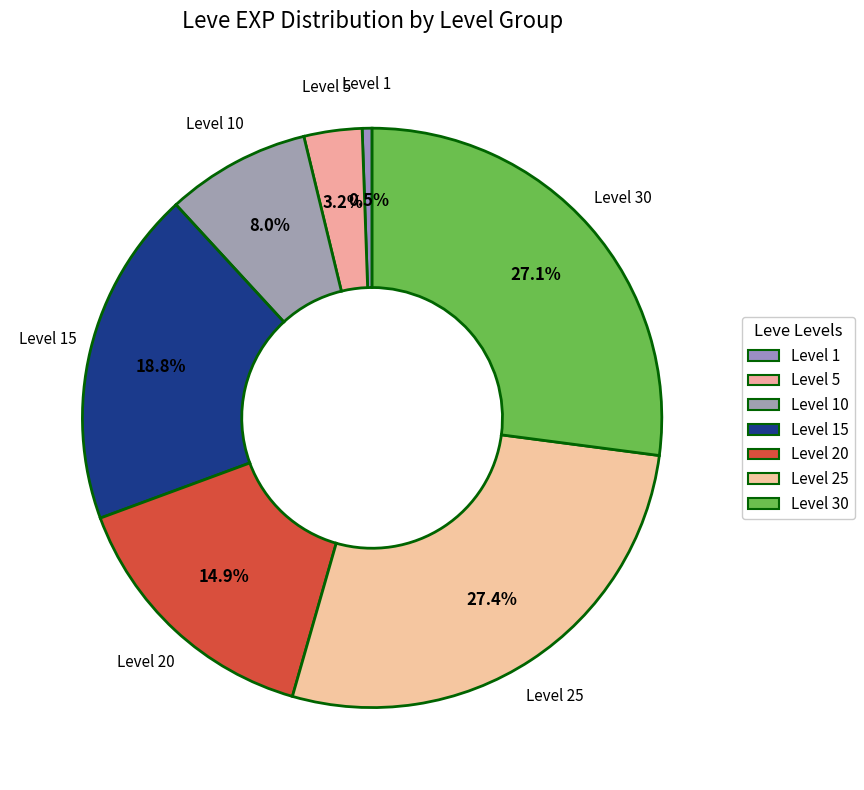

Does any single category account for the majority?

No